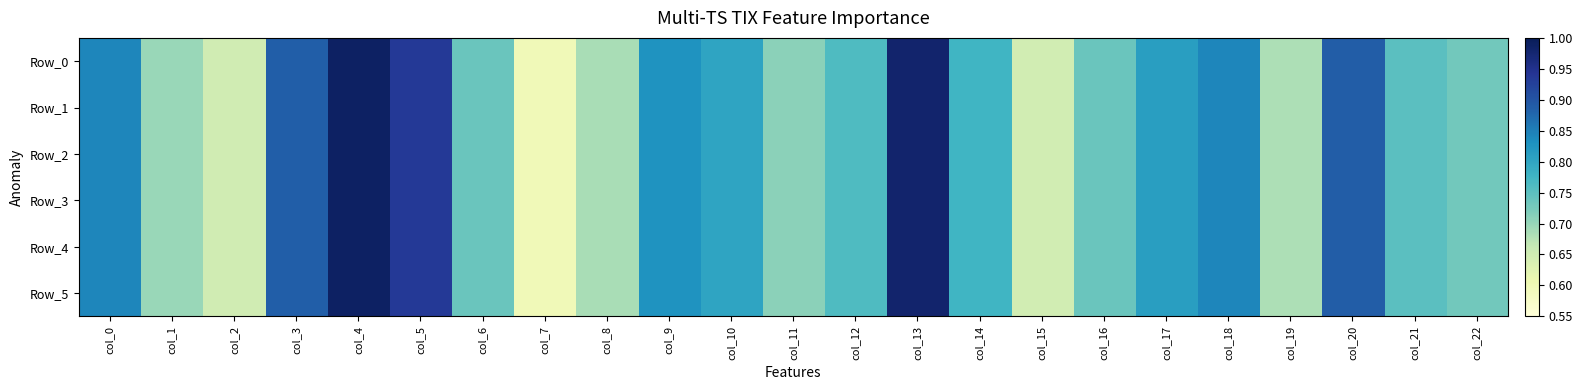

At how many categories does at least one series exceed 0?

23